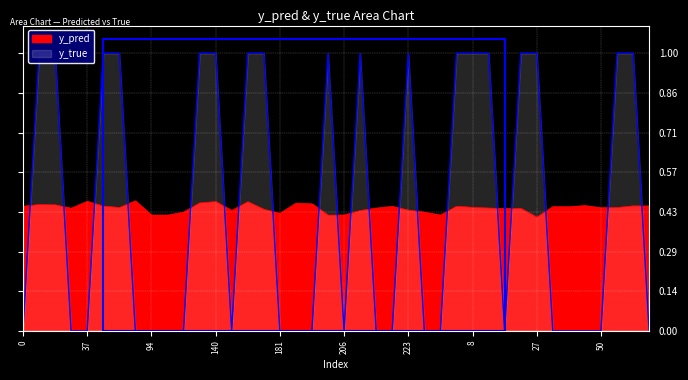

True or false: y_true and y_pred cross at least once.

True